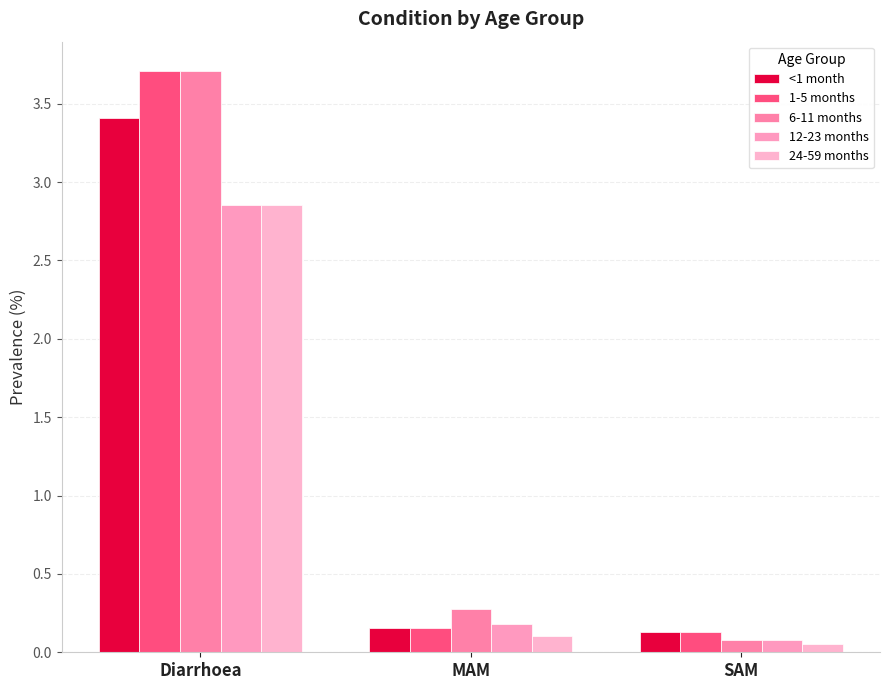

At how many categories does at least one series exceed 2?

1